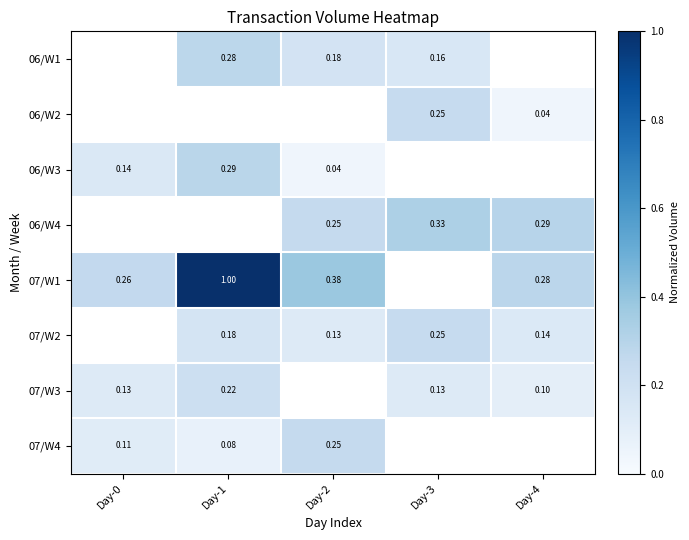

What is the greatest value displayed?

1.0